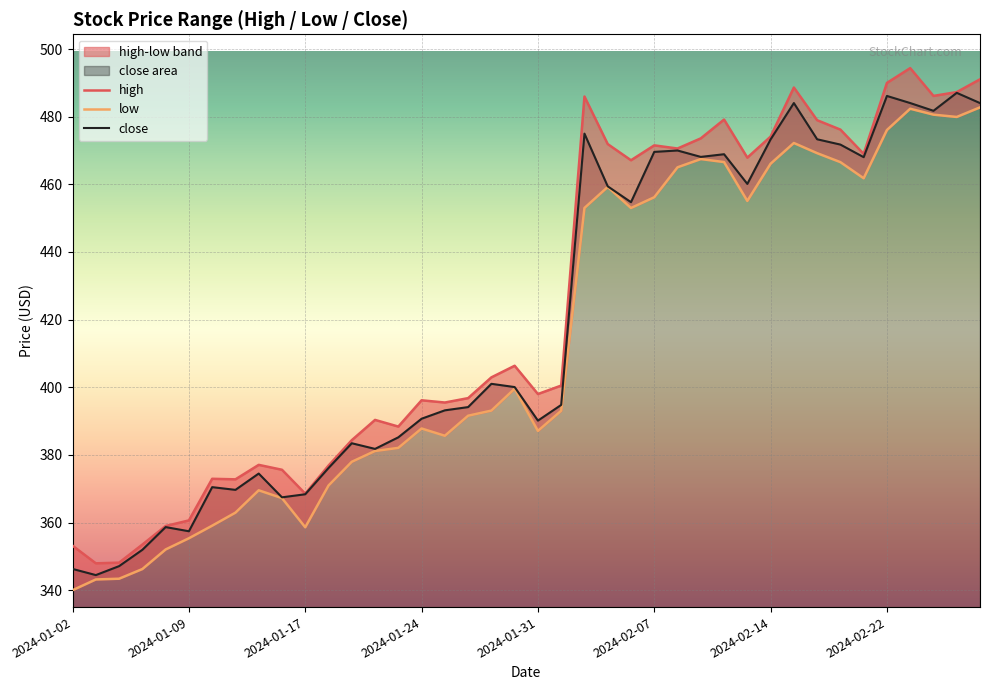

The close series shows 469.6 at 2024-02-07. True or false?

True